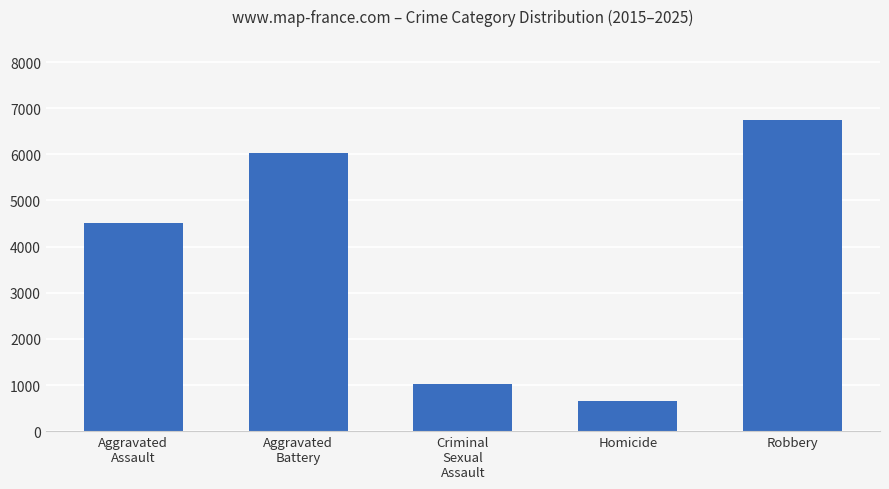

Which category has the highest value across all series?

Robbery